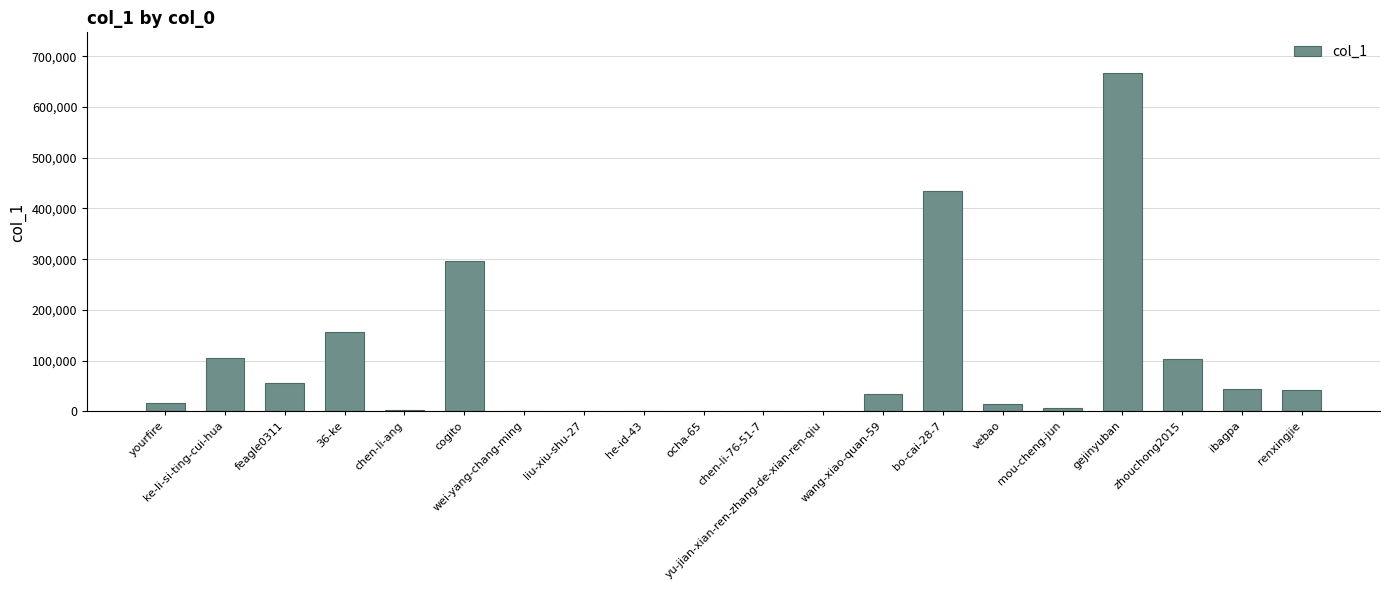

What is the greatest value displayed?

667243